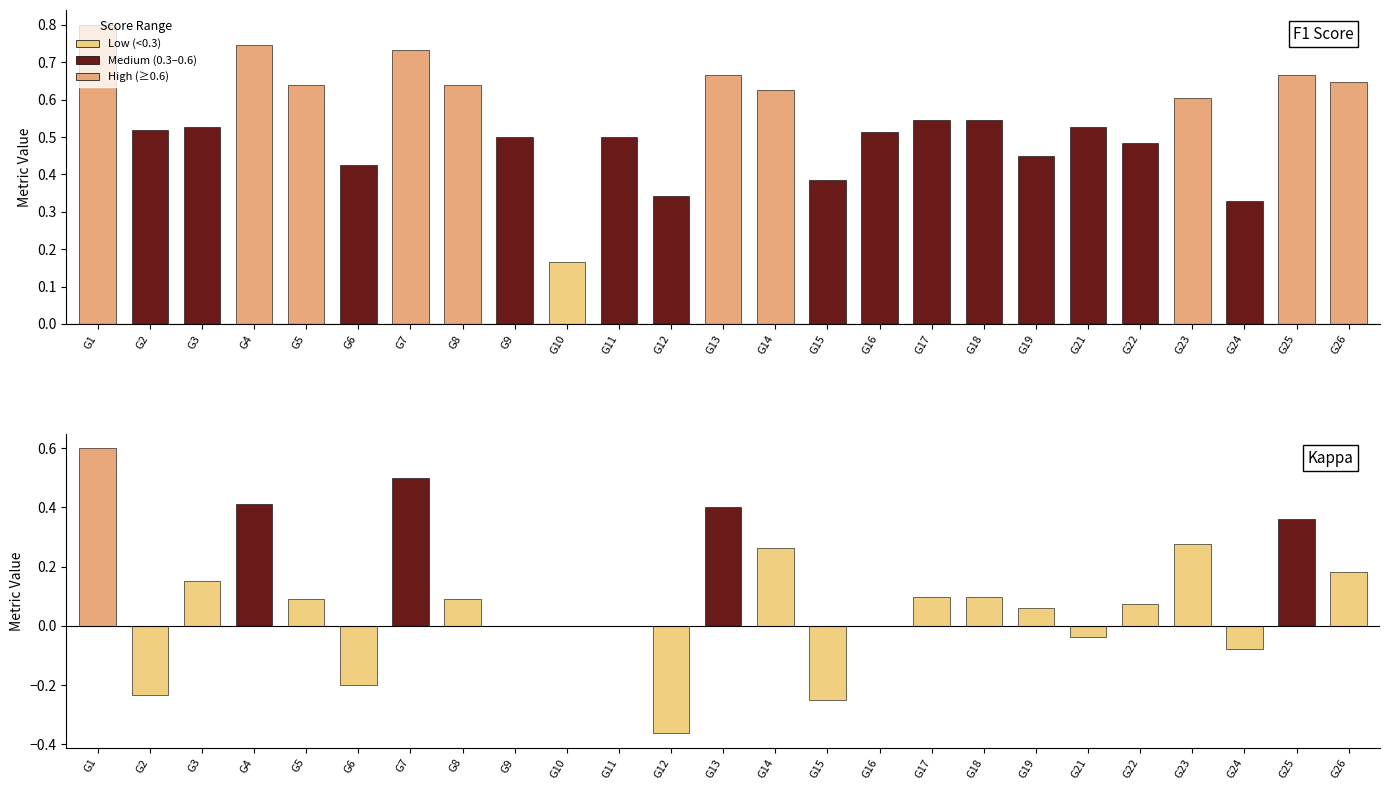

List the series in order of their overall mean, lowest first.

kappa, f1